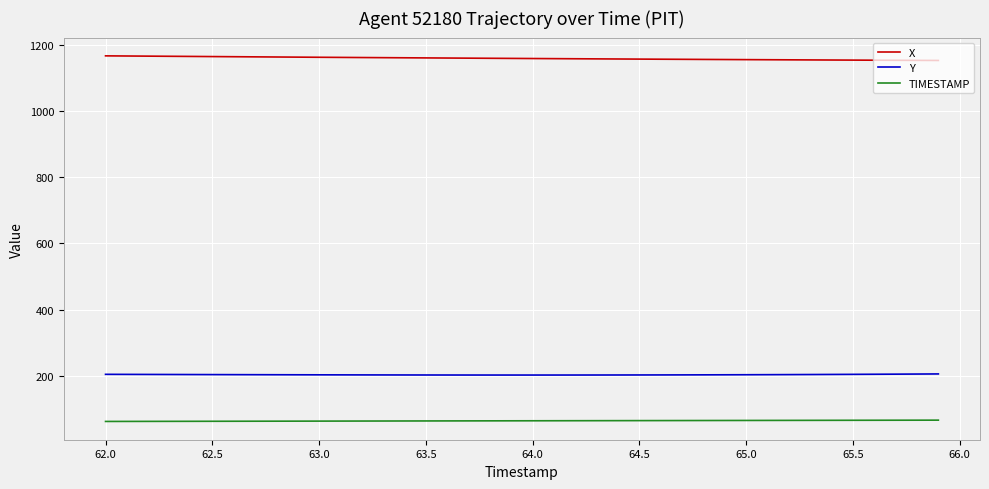

Which series has the largest total across all categories?

X